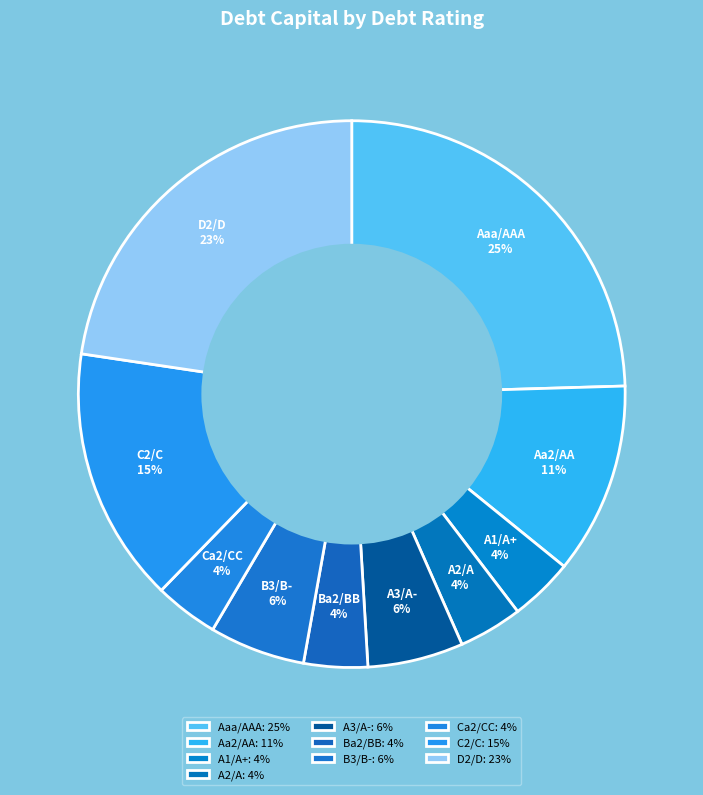

Is there a majority slice in this chart?

No